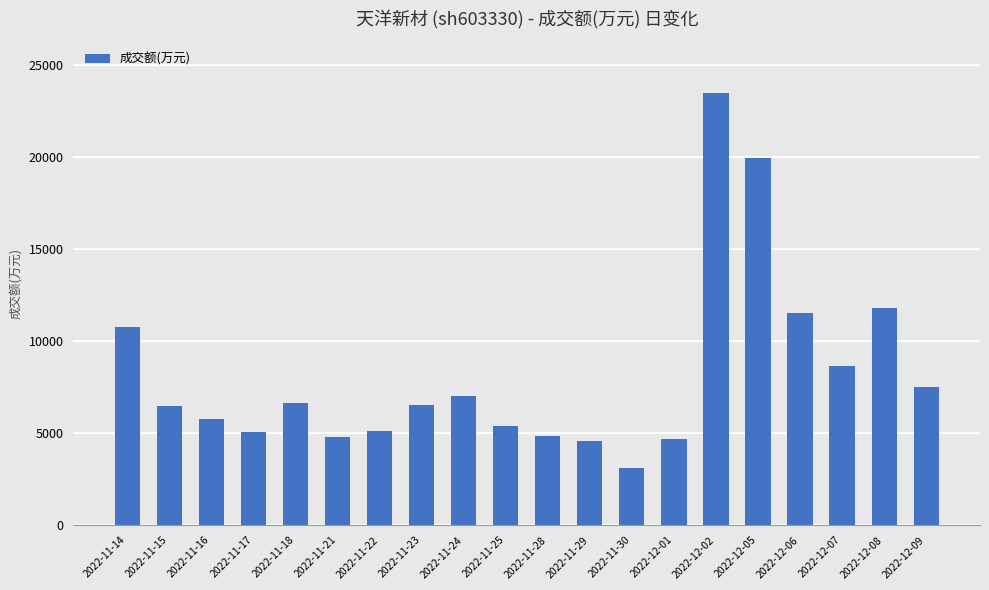

What is the label of the 16th bar from the left?

2022-12-05